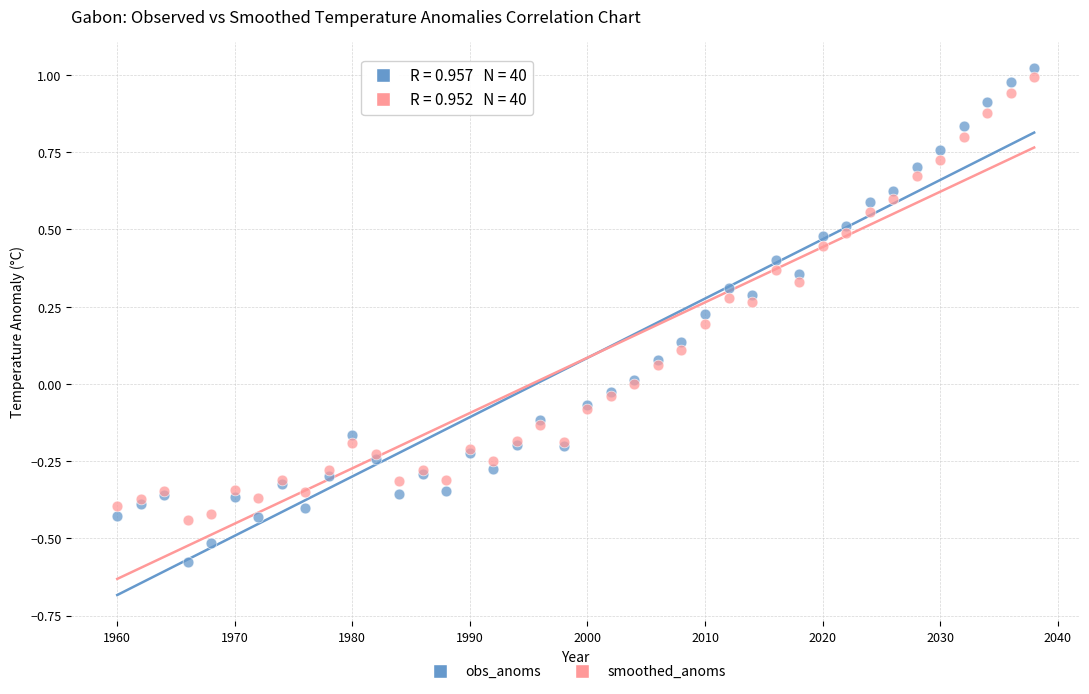

Which series has the widest spread of Y values?

obs_anoms